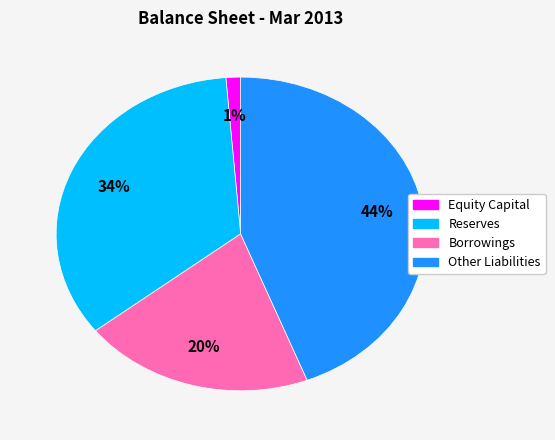

Rank the categories by value from lowest to highest.

Equity Capital, Borrowings, Reserves, Other Liabilities